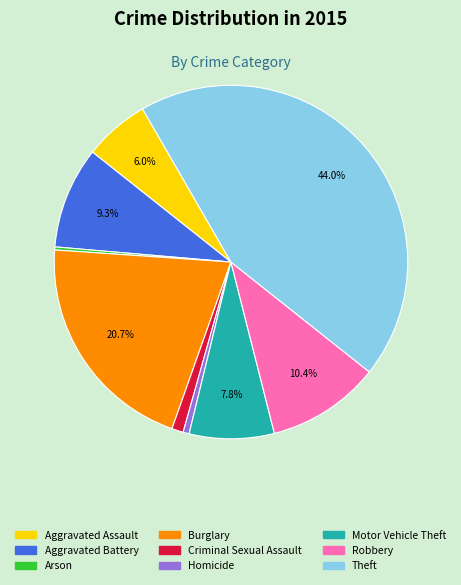

To the nearest percent, what is the average slice percentage?

11%